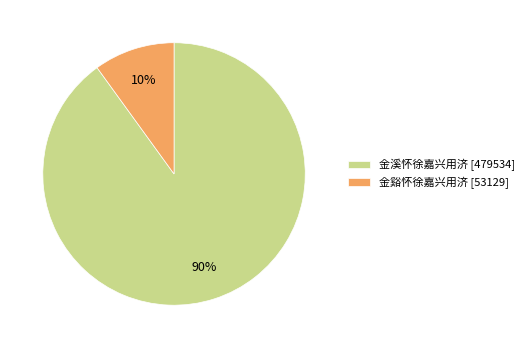

How many slices are in this pie chart?

2